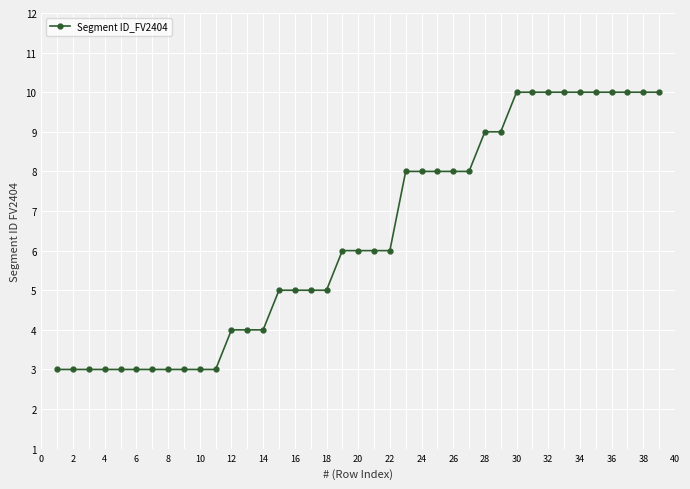

What is the average value?

6